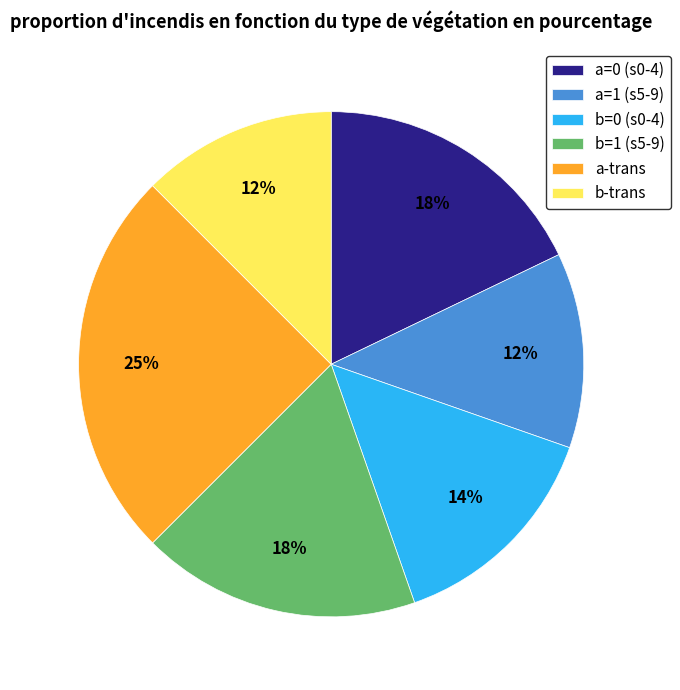

To the nearest percent, what is the average slice percentage?

17%